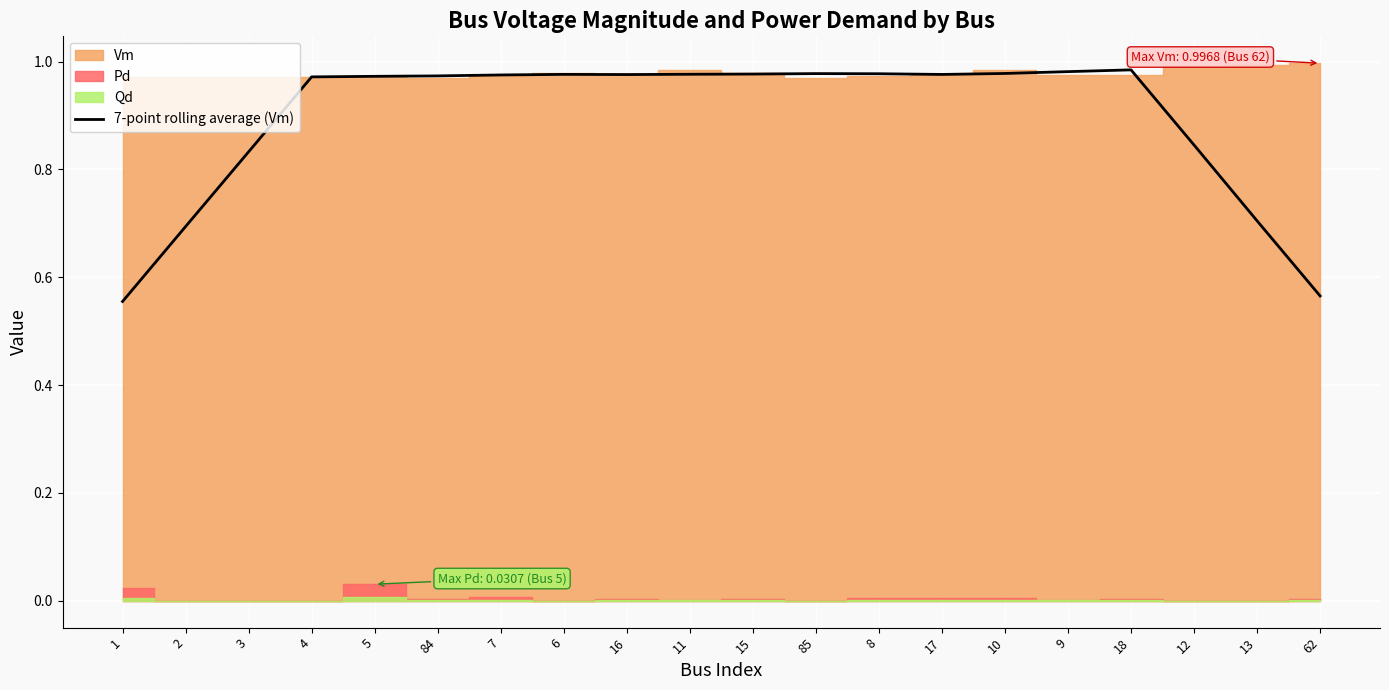

Reading left to right, what are all the values shown in this chart?

0.6	0.7	0.8	1.0	1.0	1.0	1.0	1.0	1.0	1.0	1.0	1.0	1.0	1.0	1.0	1.0	1.0	0.8	0.7	0.6